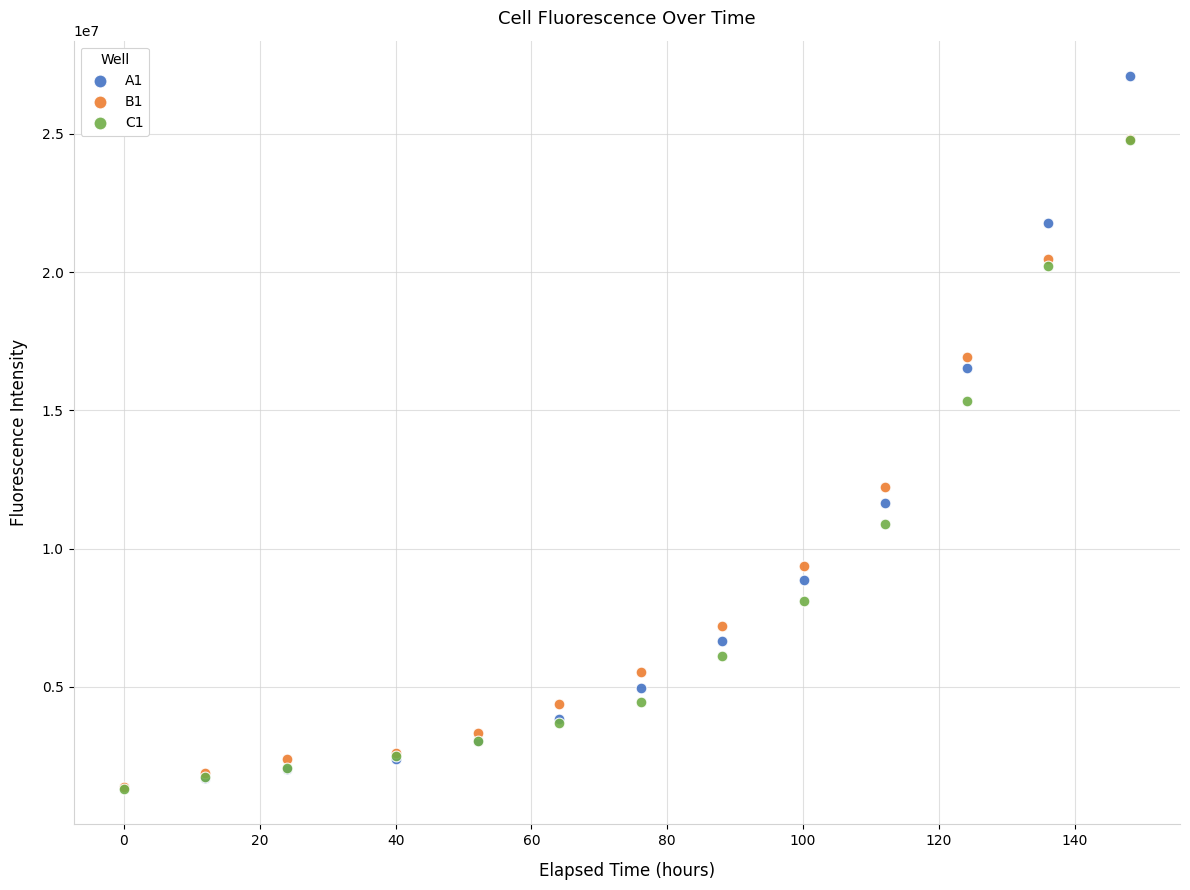

Across all series, what Y value is closest to 14198752?

15352010